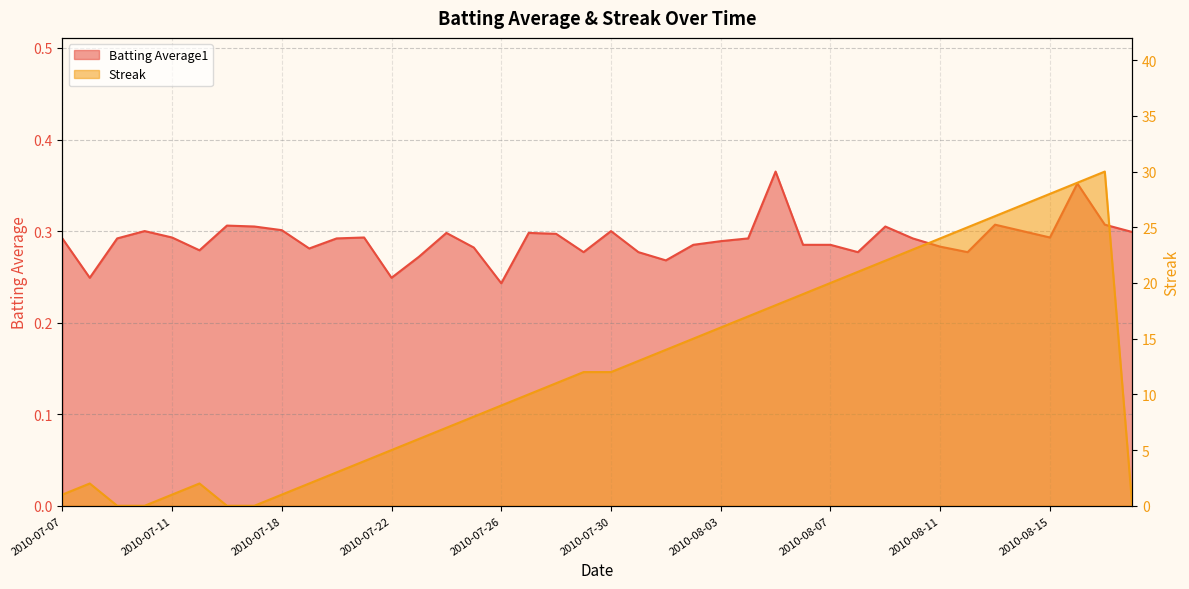

What is the label of the 22nd point from the right?

2010-07-28